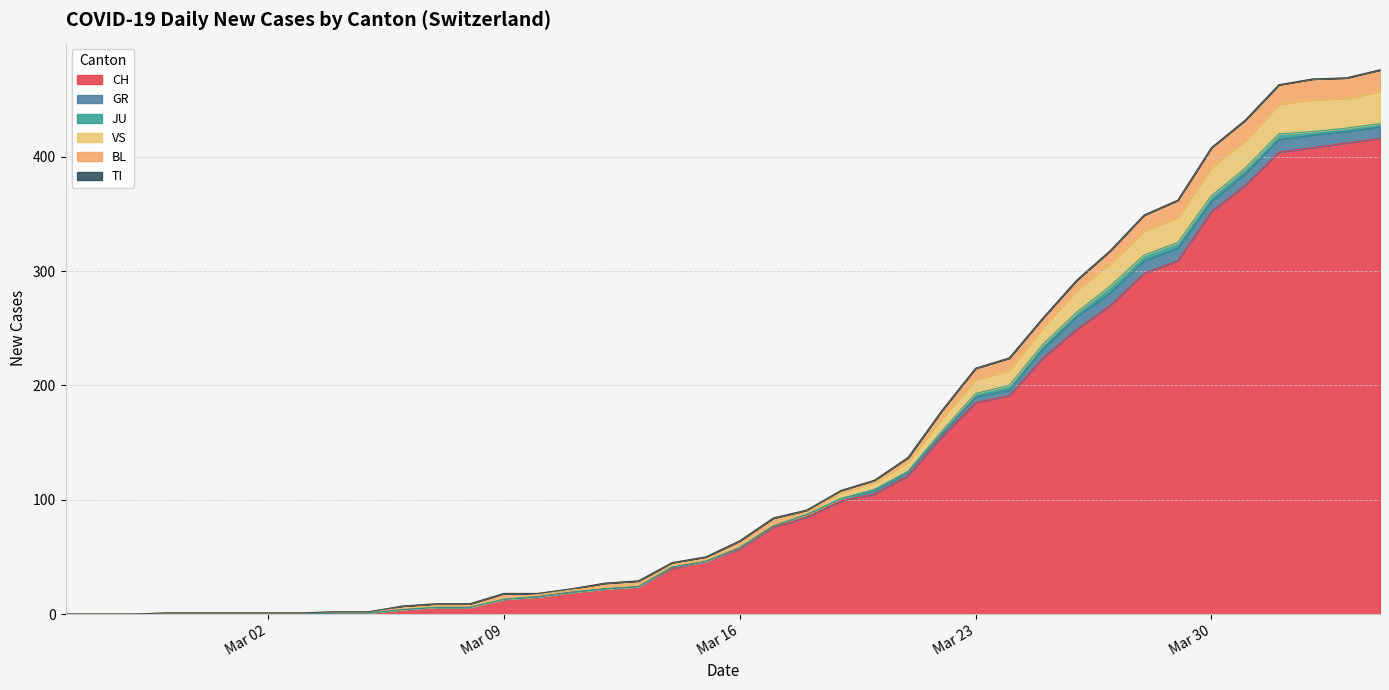

What are all the series names shown in the legend?

CH, GR, JU, VS, BL, TI